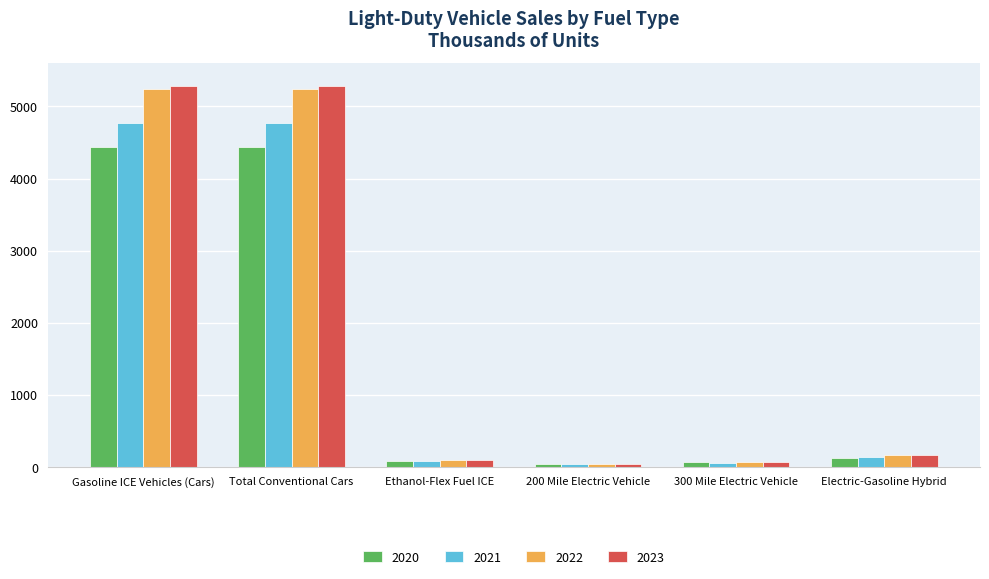

What is the sum of all 2021 values?

9864.3